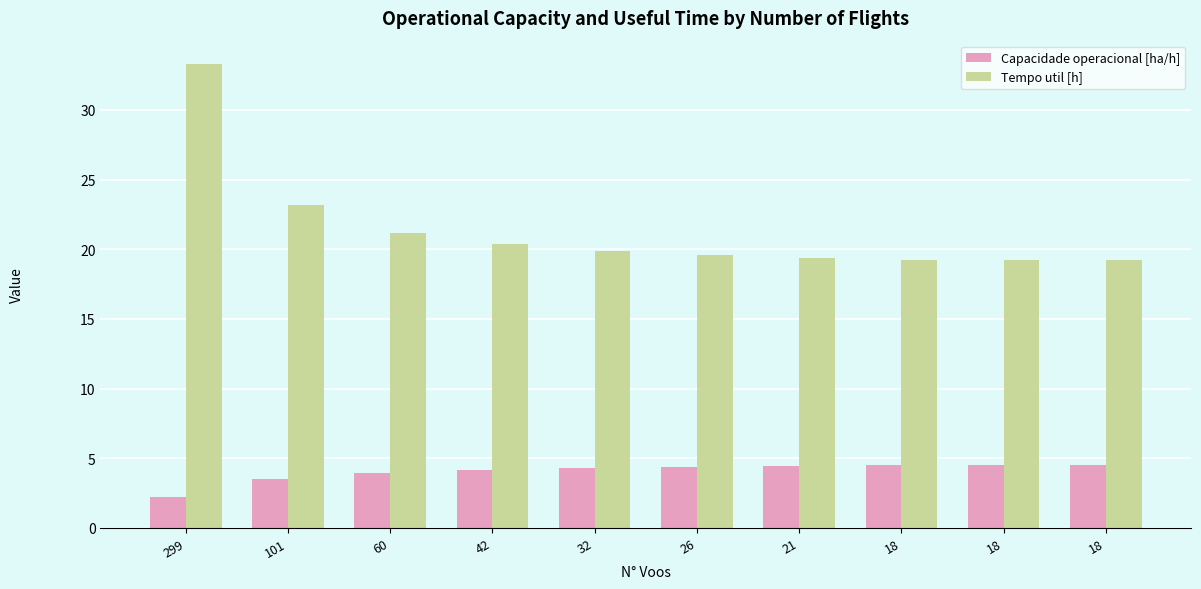

Where does the Capacidade operacional [ha/h] series first go above 4?

42